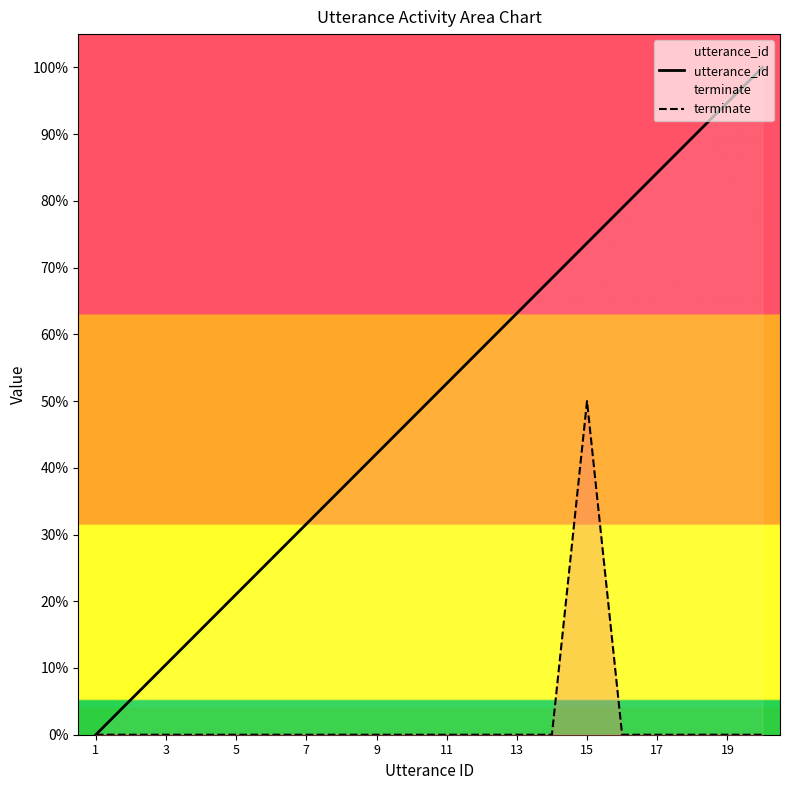

How many values in the terminate series exceed 0?

1